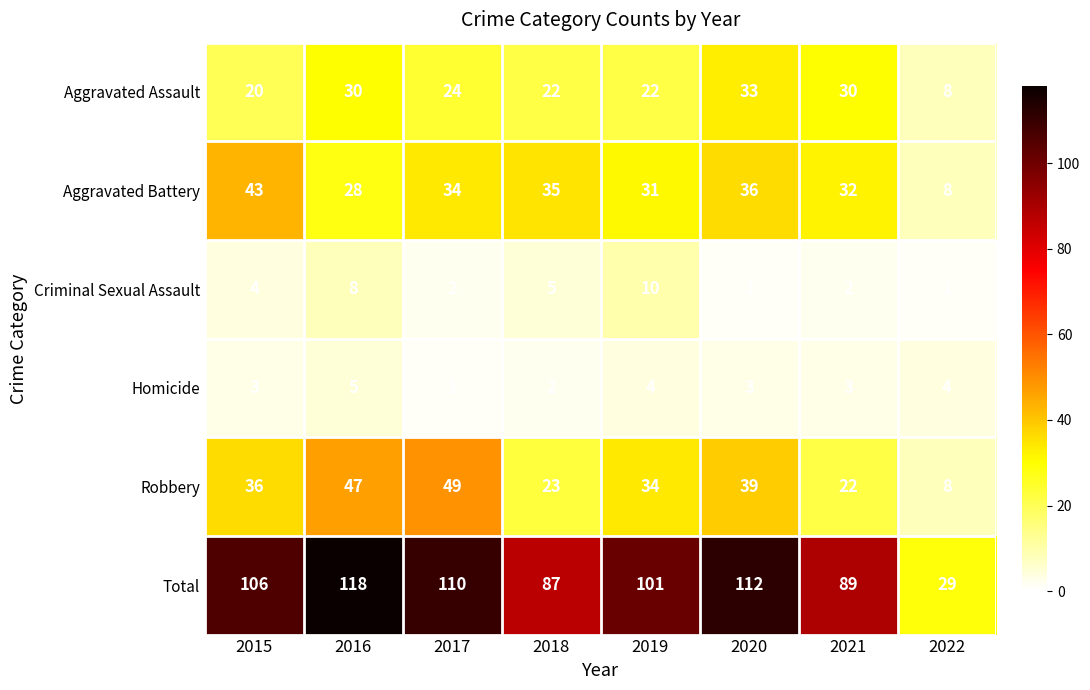

What is the spread (max minus min) of values at 2018?

85